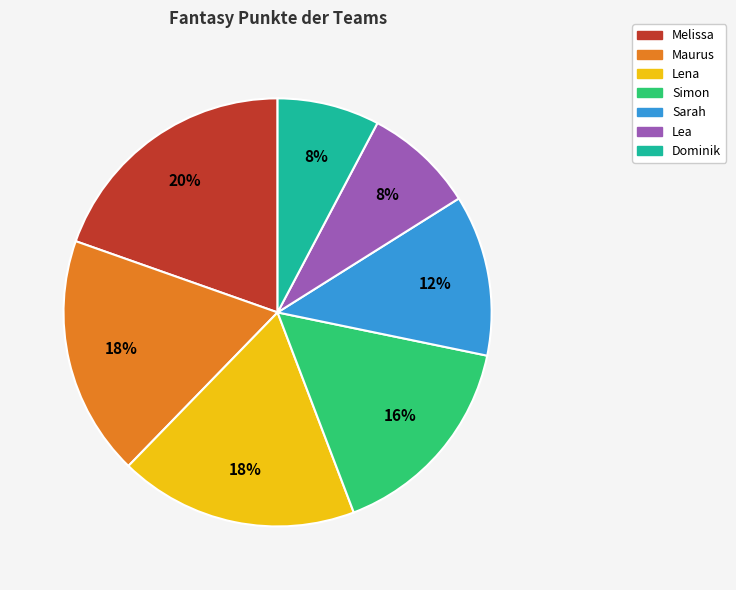

Between Melissa and Sarah, which is larger?

Melissa